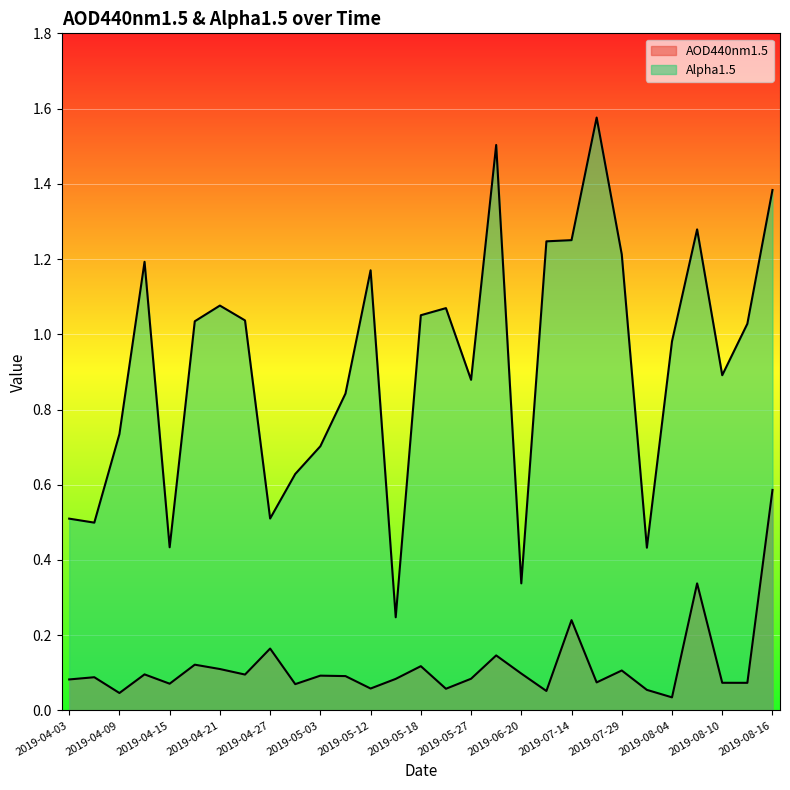

How many lines are shown in the chart?

2